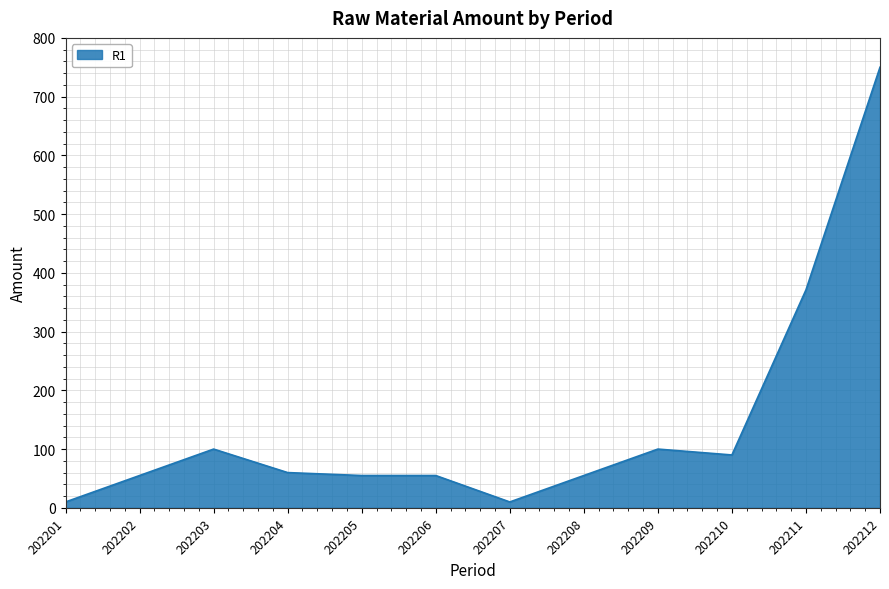

Is it true that the value at 202206 is 55?

True